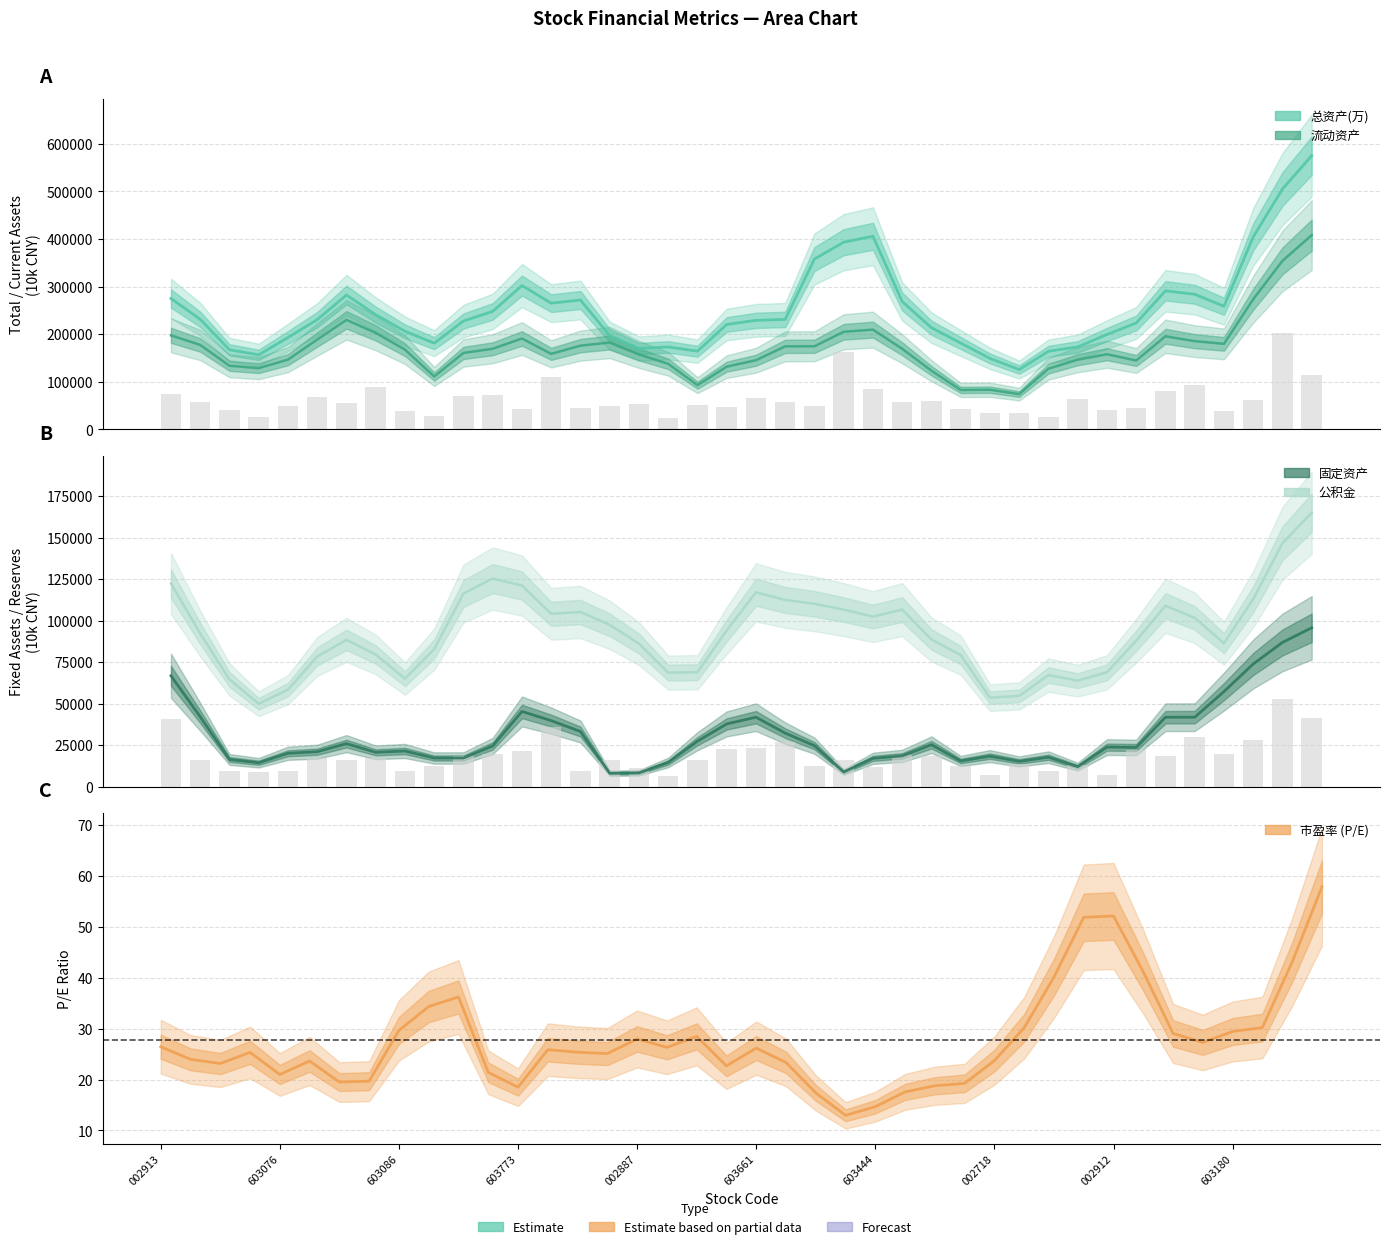

List the series in order of their peak value, lowest first.

市盈率, 固定资产, 公积金, 流动资产, 总资产(万)